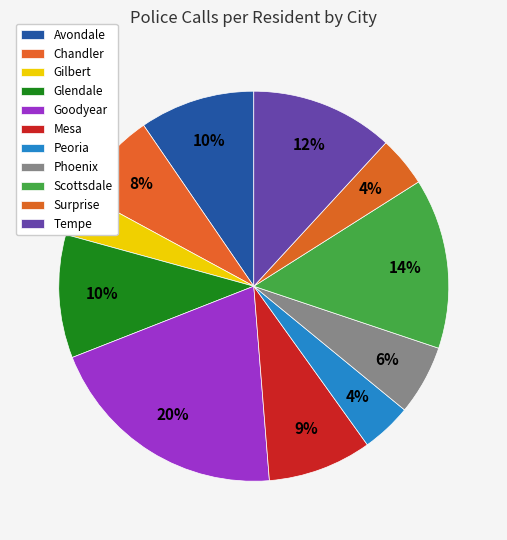

True or false: Peoria accounts for 4% of the total.

True